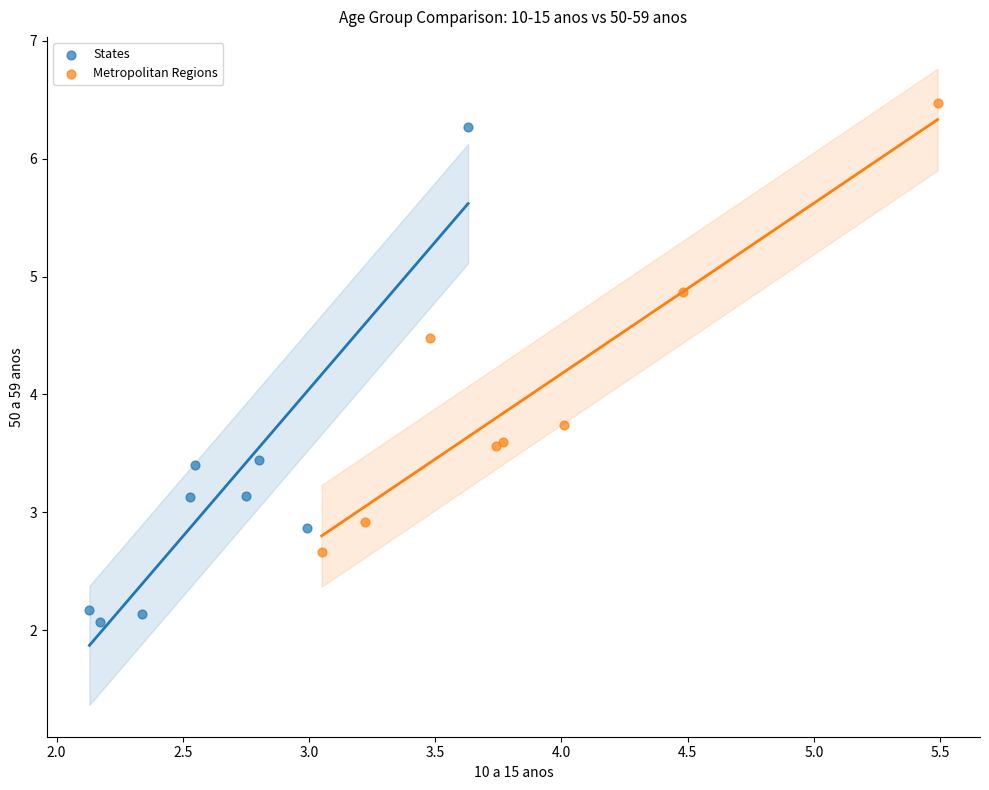

Which series contains the lowest Y value?

States